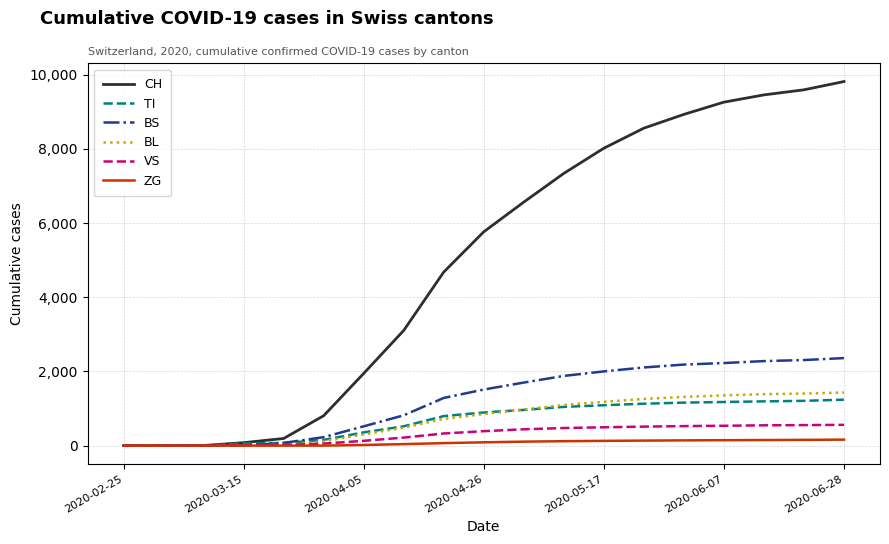

What are all the series names shown in the legend?

CH, TI, BS, BL, VS, ZG